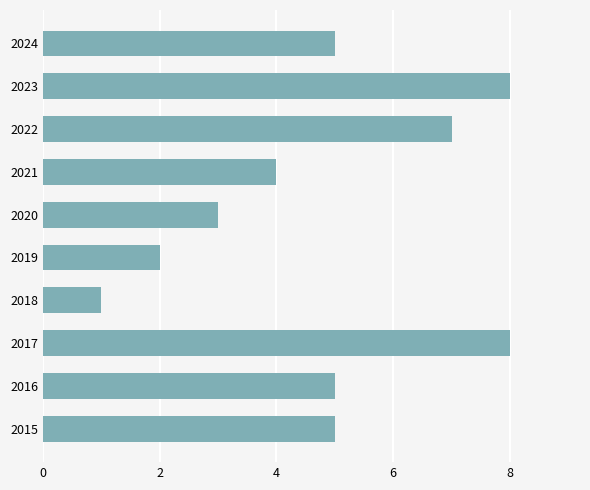

Which has a higher value, 2015 or 2018?

2015